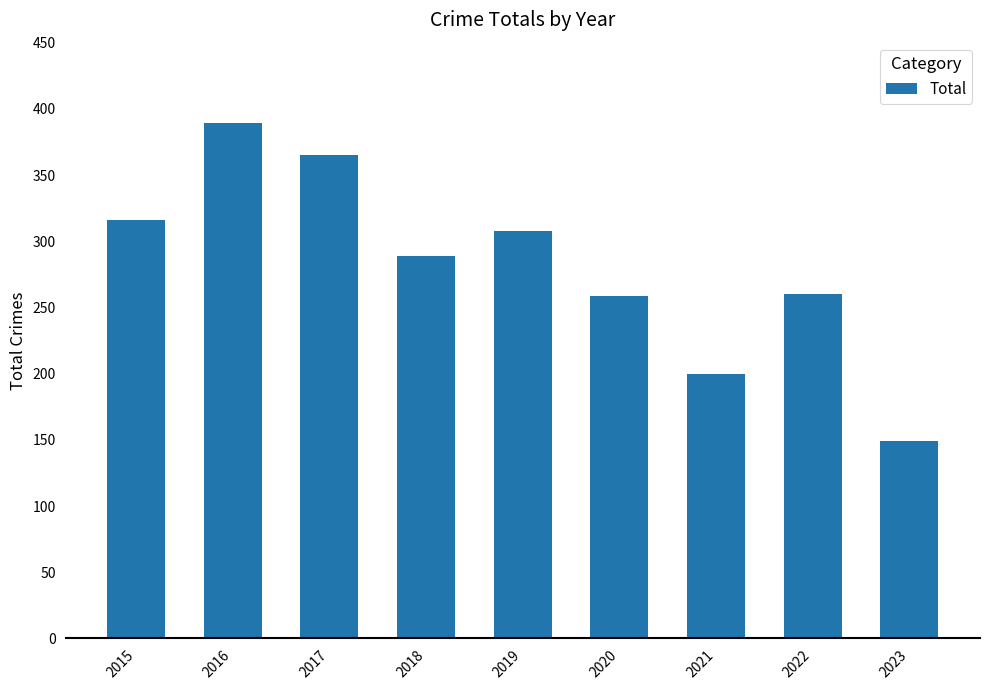

What is the average value?

282